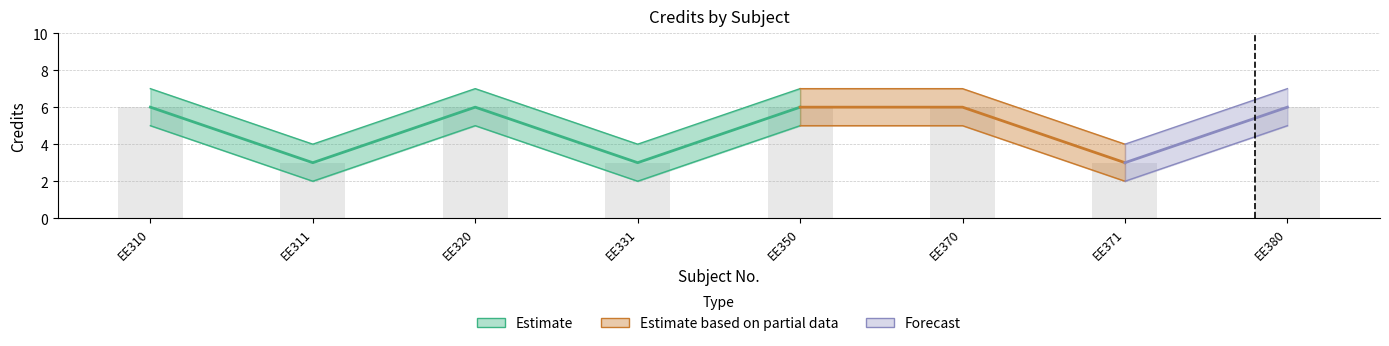

Which category has the highest value in the Credit_lower series?

EE310